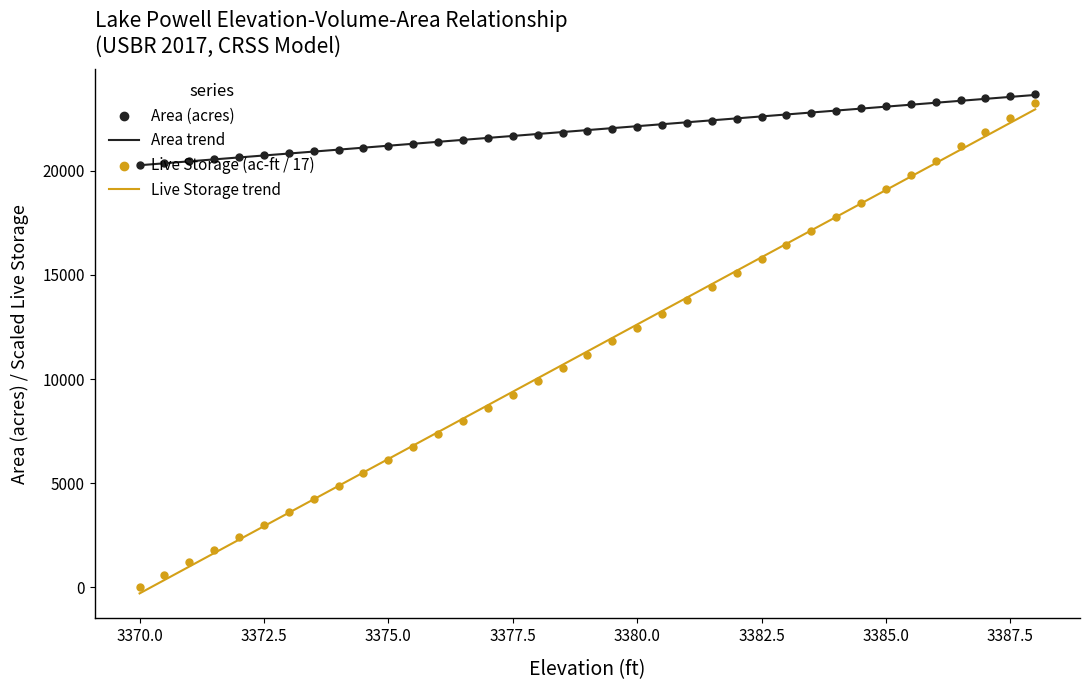

At how many categories does at least one series exceed 2116?

37